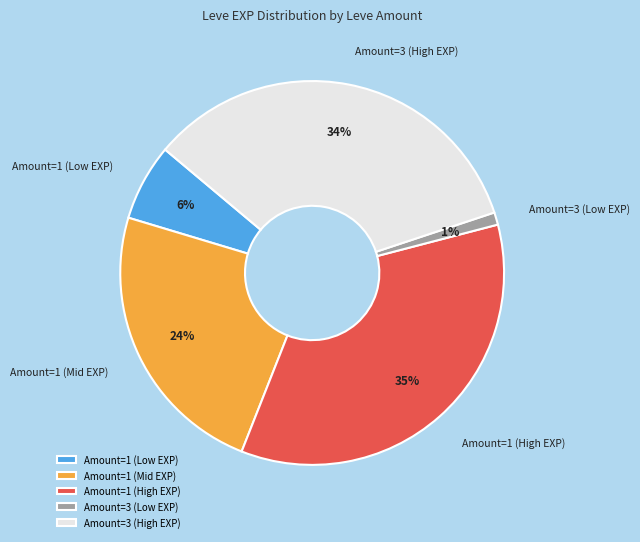

What percentage is the Amount=1 (Mid EXP) slice, to the nearest percent?

24%